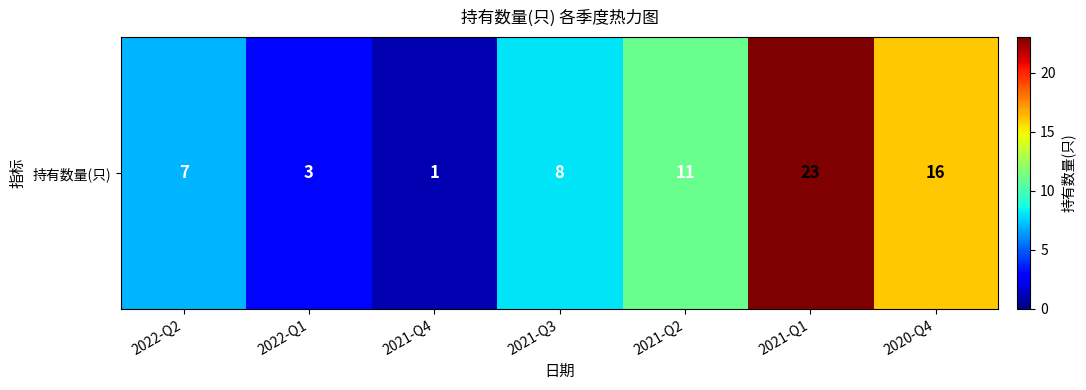

What is the difference between the values at 2021-Q3 and 2022-Q2?

1